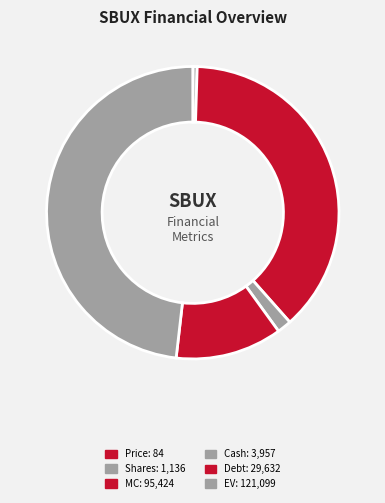

Count the number of slices in the pie.

6